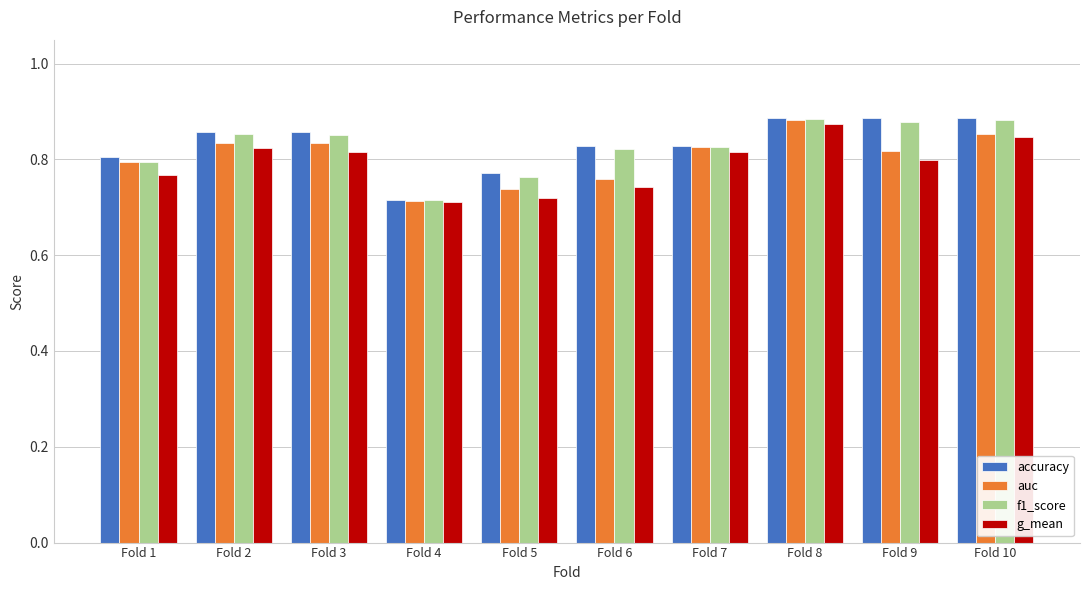

How many categories are shown in the chart?

10